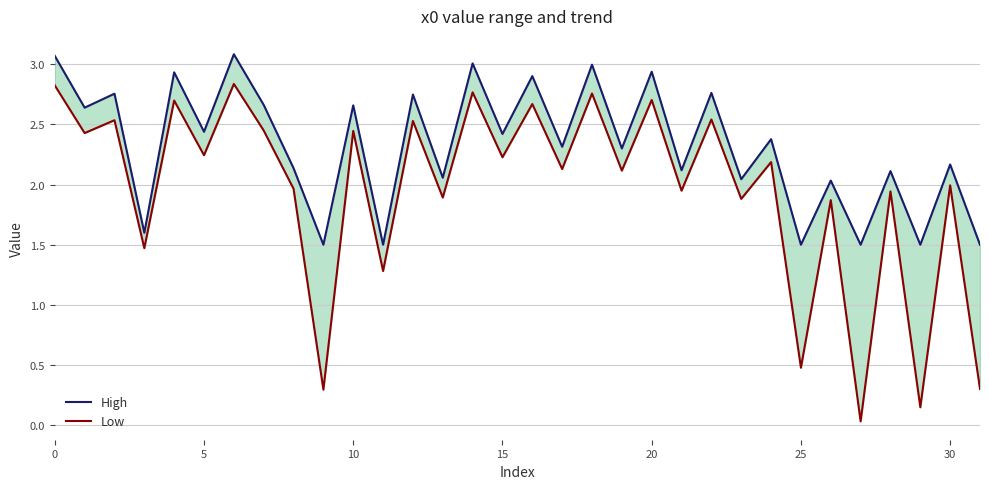

What are all the series names shown in the legend?

High, Low